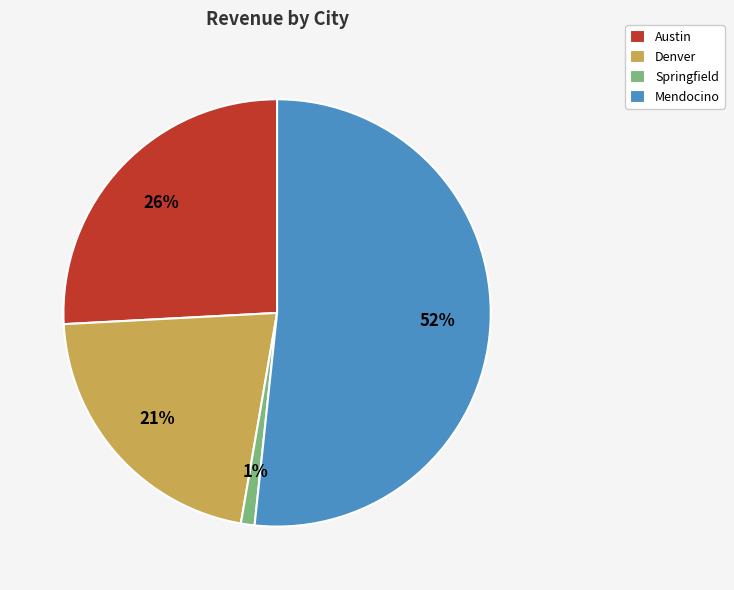

How many segments does this pie chart have?

4